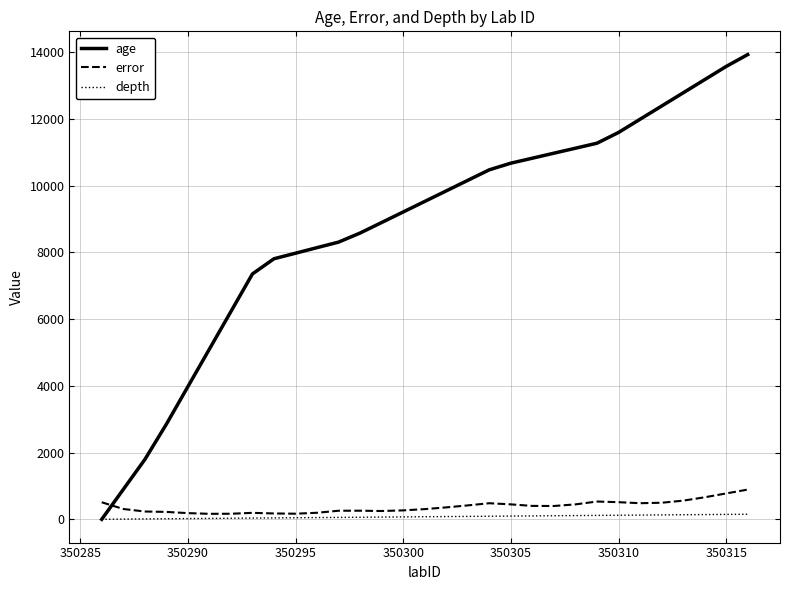

What is the maximum value shown in the chart?

13928.0